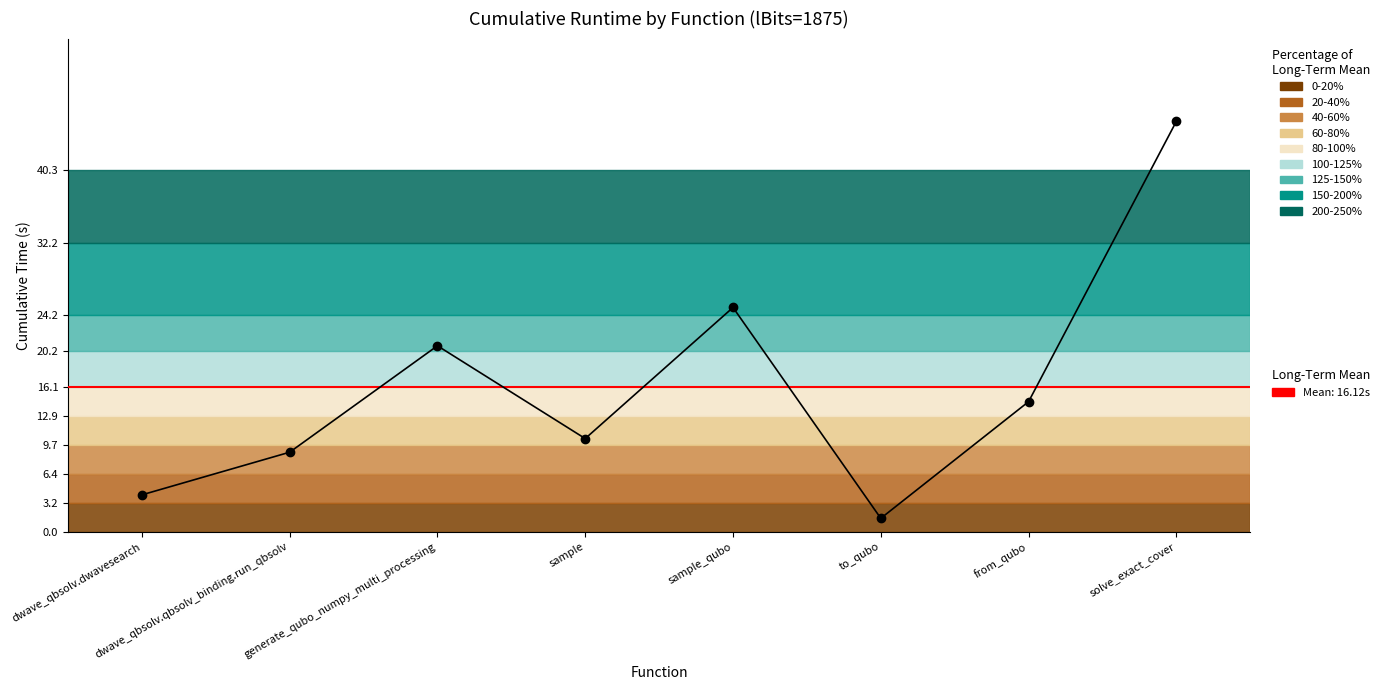

Which has a higher value, generate_qubo_numpy_multi_processing or sample?

generate_qubo_numpy_multi_processing